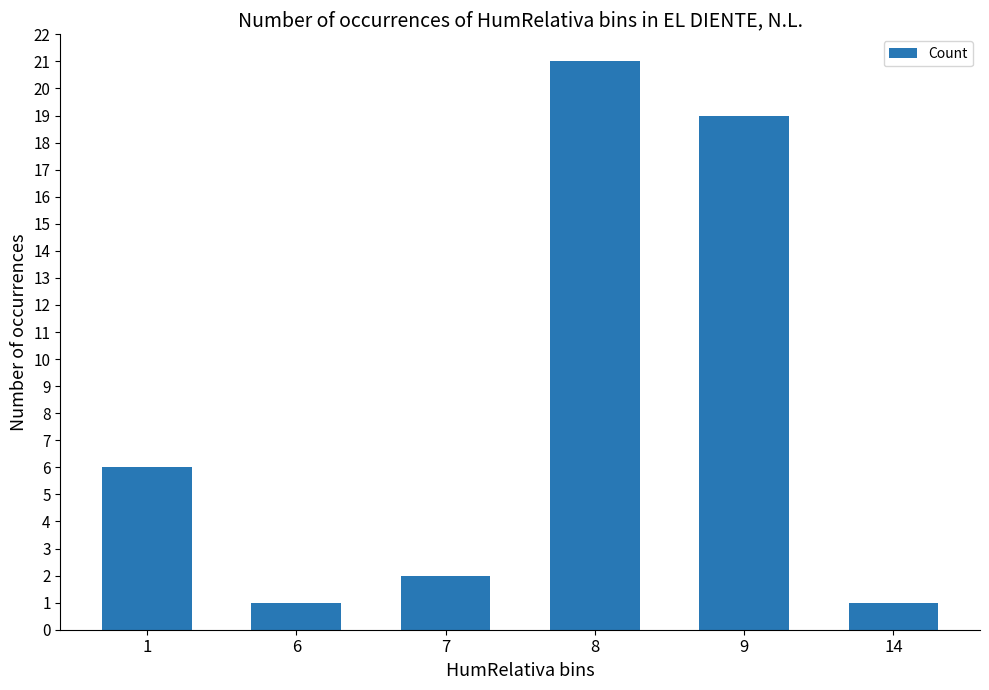

What is the difference between the maximum and minimum values?

20